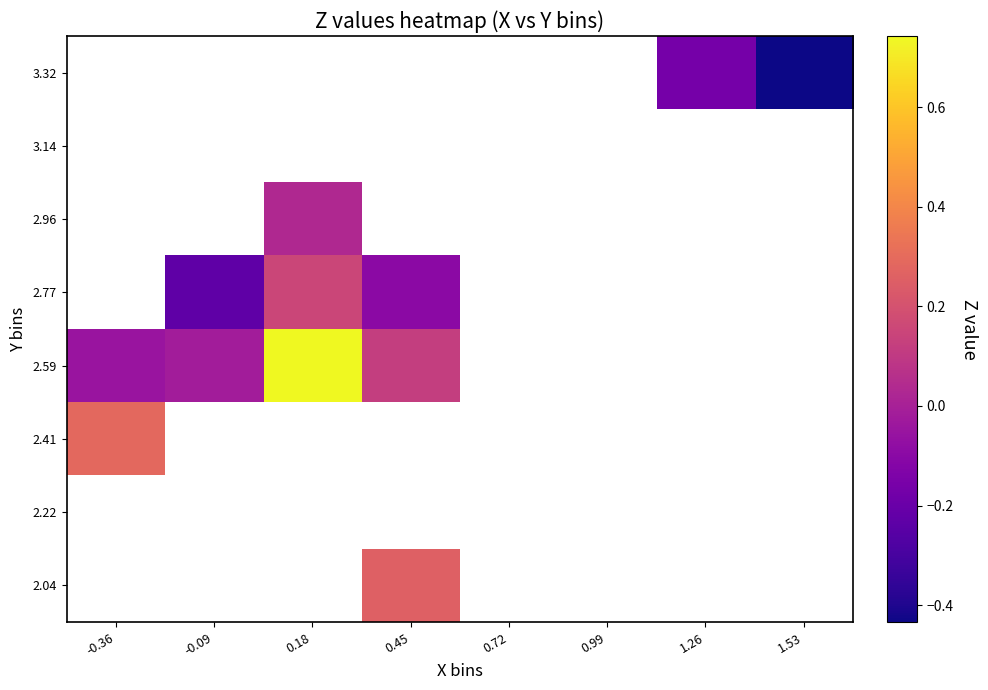

What is the minimum value shown in the chart?

-0.4